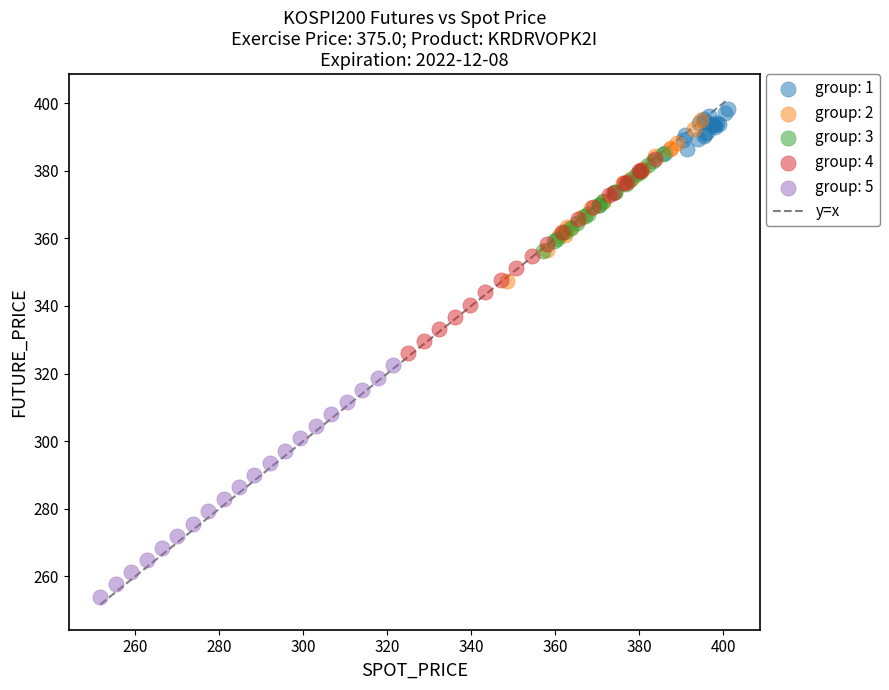

Which series reaches the minimum Y coordinate?

group: 5